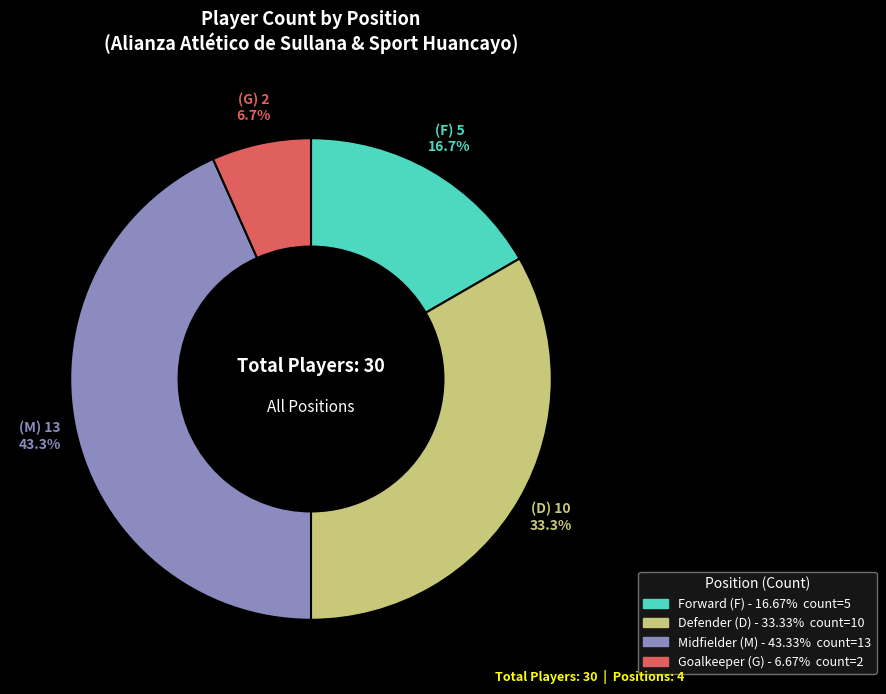

Does any single category account for the majority?

No